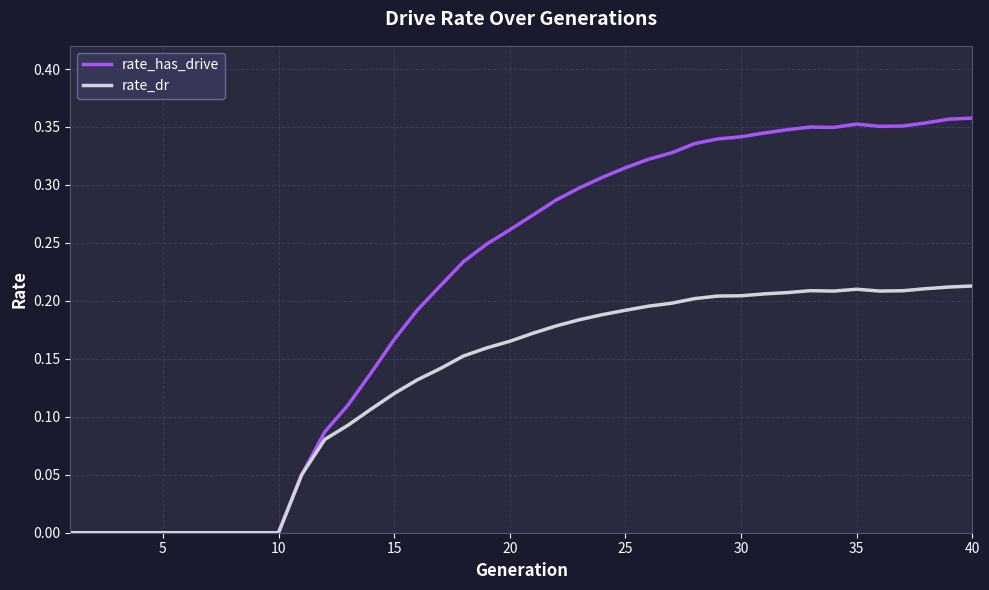

Which series has the largest range (max minus min)?

rate_has_drive